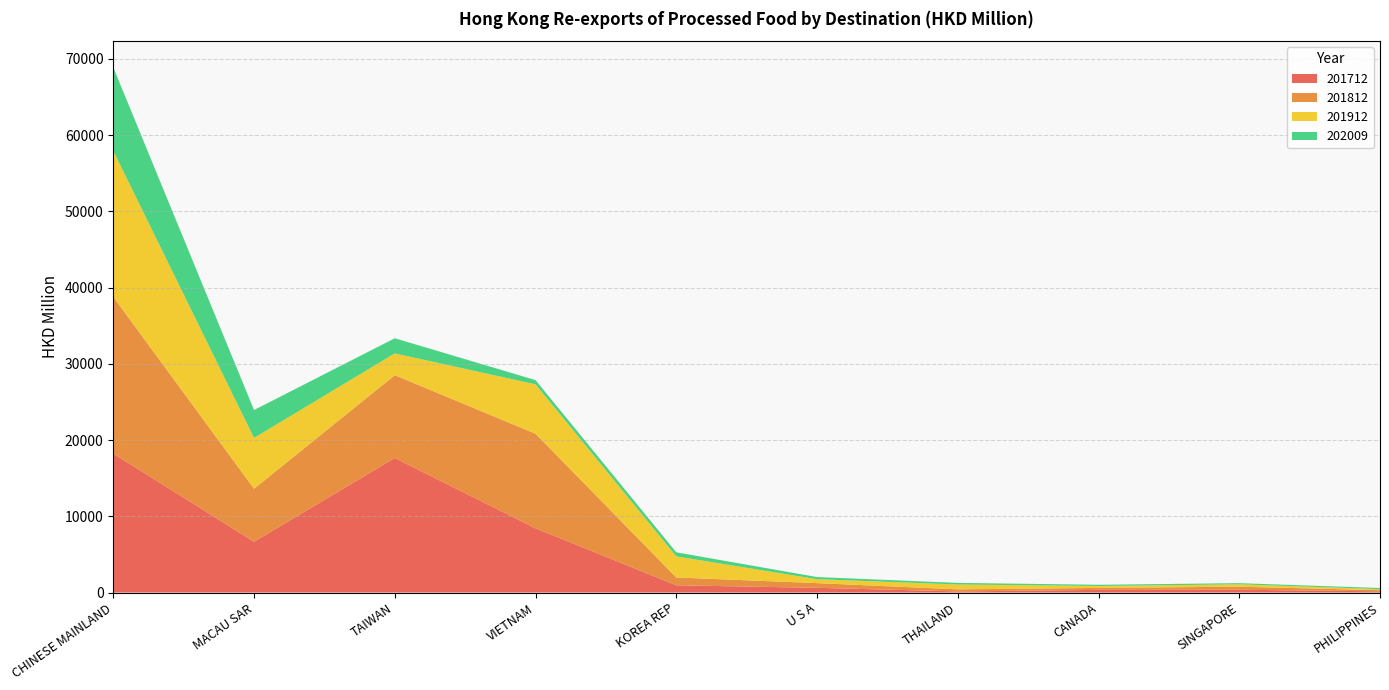

Reading left to right, transcribe all the data shown in this chart.

201712: 18217.6	6658.0	17649.0	8428.8	948.4	614.2	144.7	344.2	364.8	159.4
201812: 20558.9	6953.3	10856.6	12402.6	1026.3	619.7	271.1	259.1	397.5	146.4
201912: 19138.8	6666.1	2856.5	6473.1	2766.0	514.2	635.7	253.9	312.9	142.7
202009: 10953.5	3657.8	1987.8	556.0	533.8	283.0	212.6	159.7	152.4	144.0